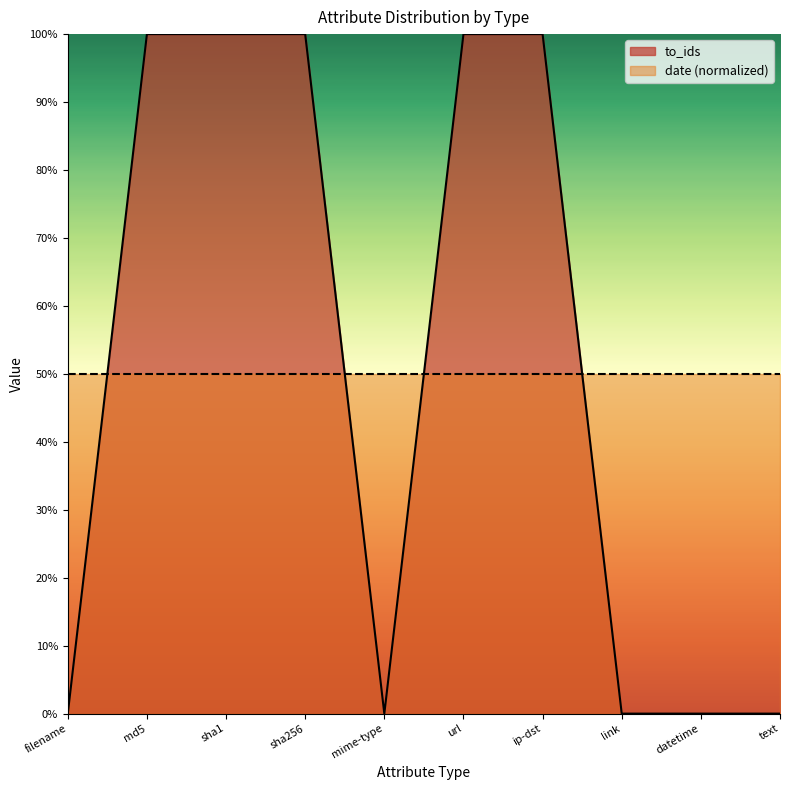

List the labels in order of value, largest first.

md5, sha1, sha256, url, ip-dst, filename, mime-type, link, datetime, text